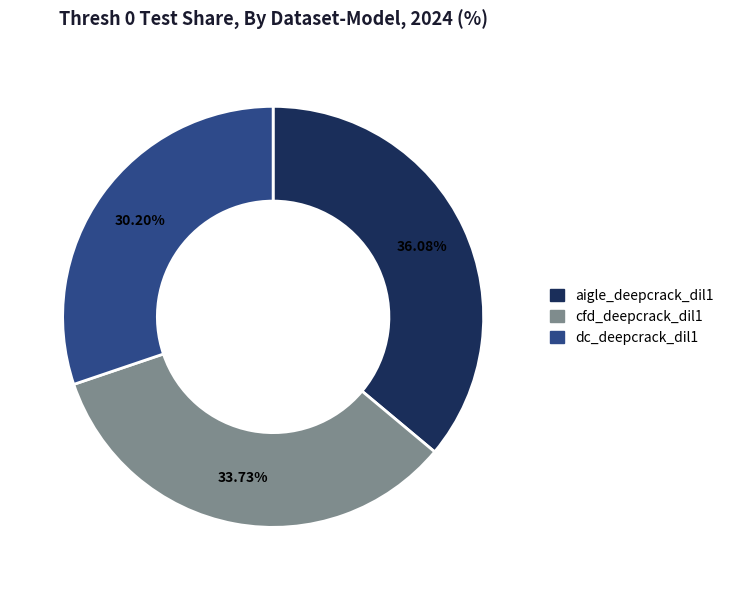

How much of the chart is everything except aigle_deepcrack_dil1?

63.9%